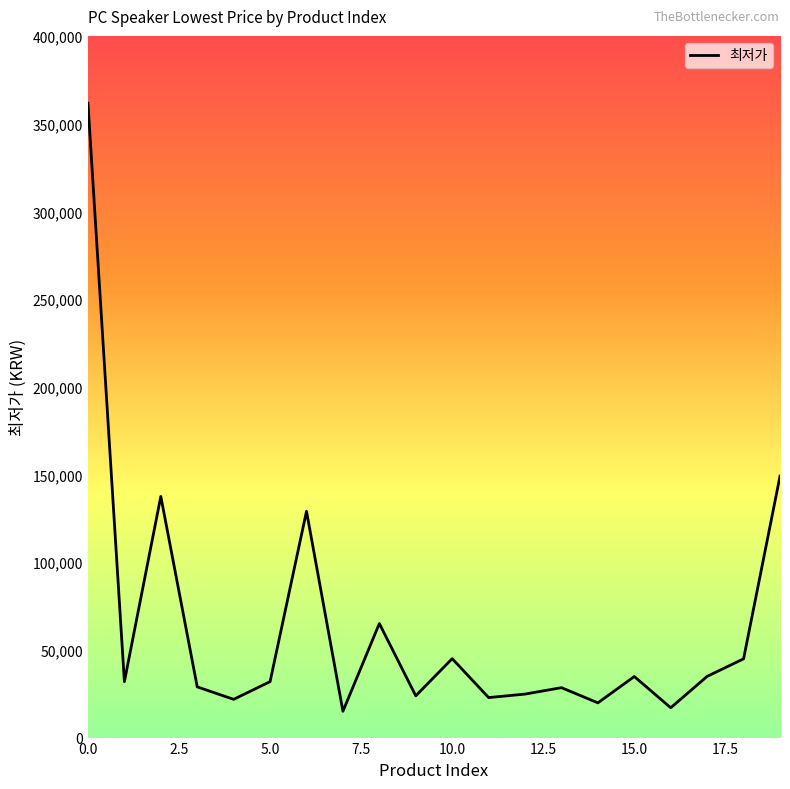

What is the greatest value displayed?

361620